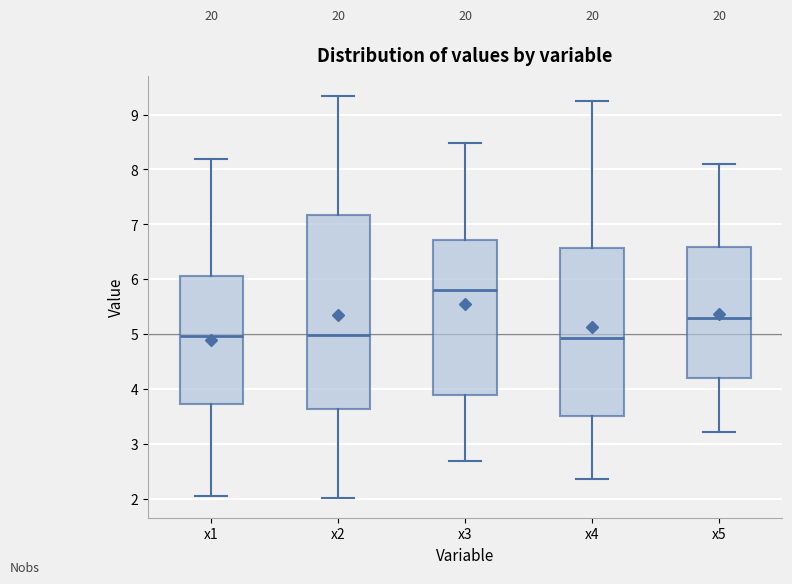

Which box is the tallest, from its lower edge to its upper edge?

x2